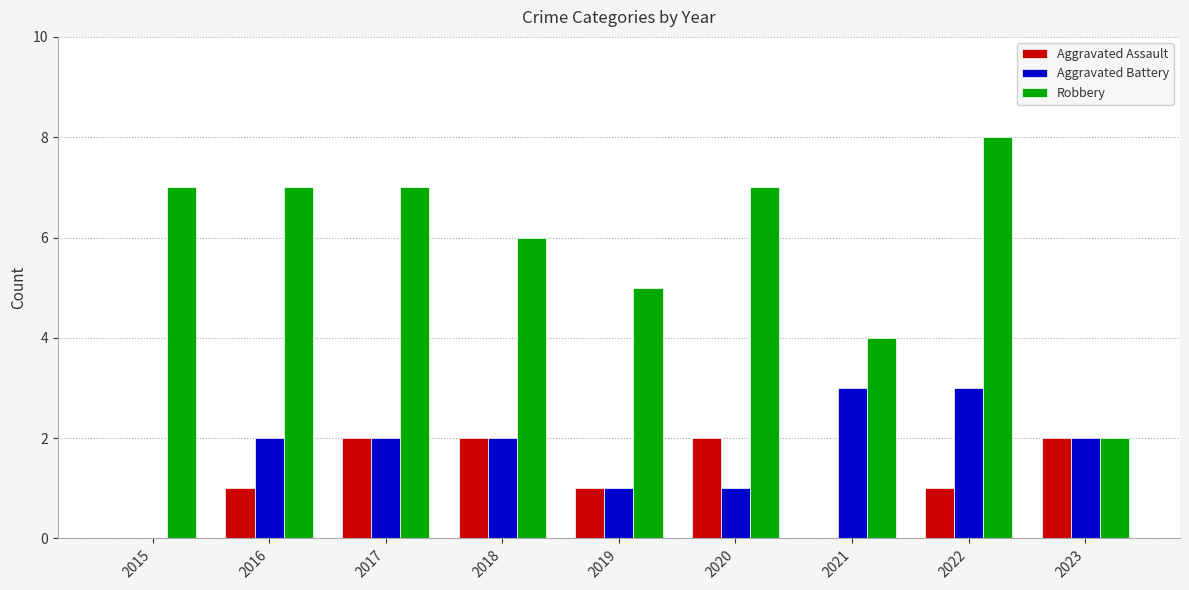

What is the highest value of the Aggravated Assault series?

2